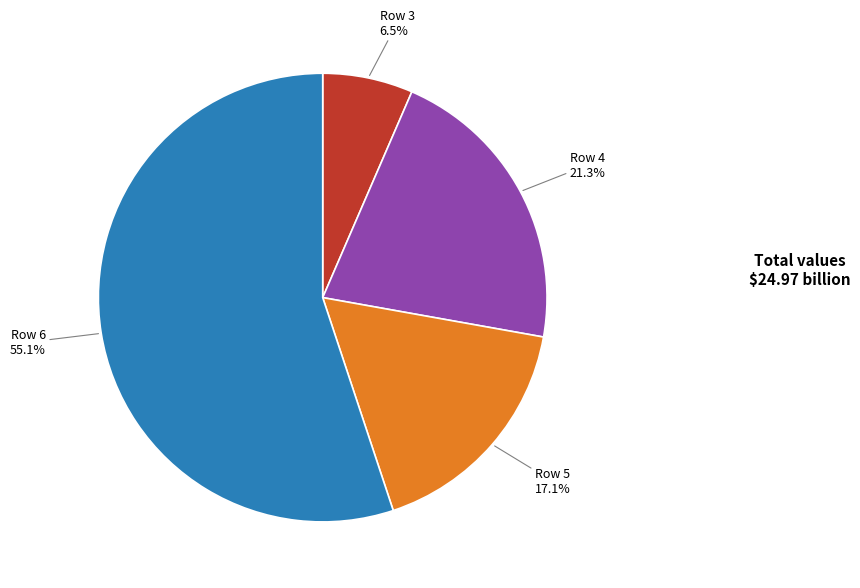

Is there any slice that represents more than half of the pie?

Yes